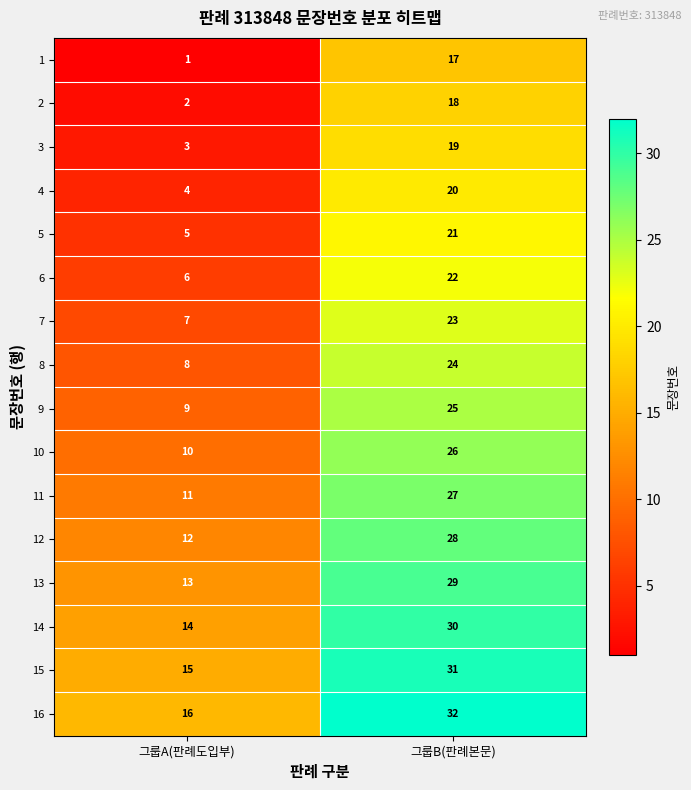

List the series in order of their peak value, highest first.

16, 15, 14, 13, 12, 11, 10, 9, 8, 7, 6, 5, 4, 3, 2, 1